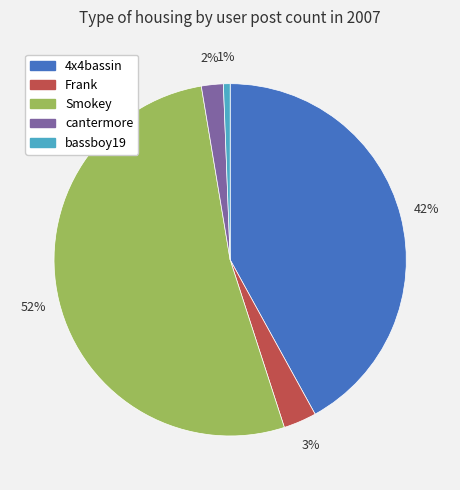

Is there a majority slice in this chart?

Yes